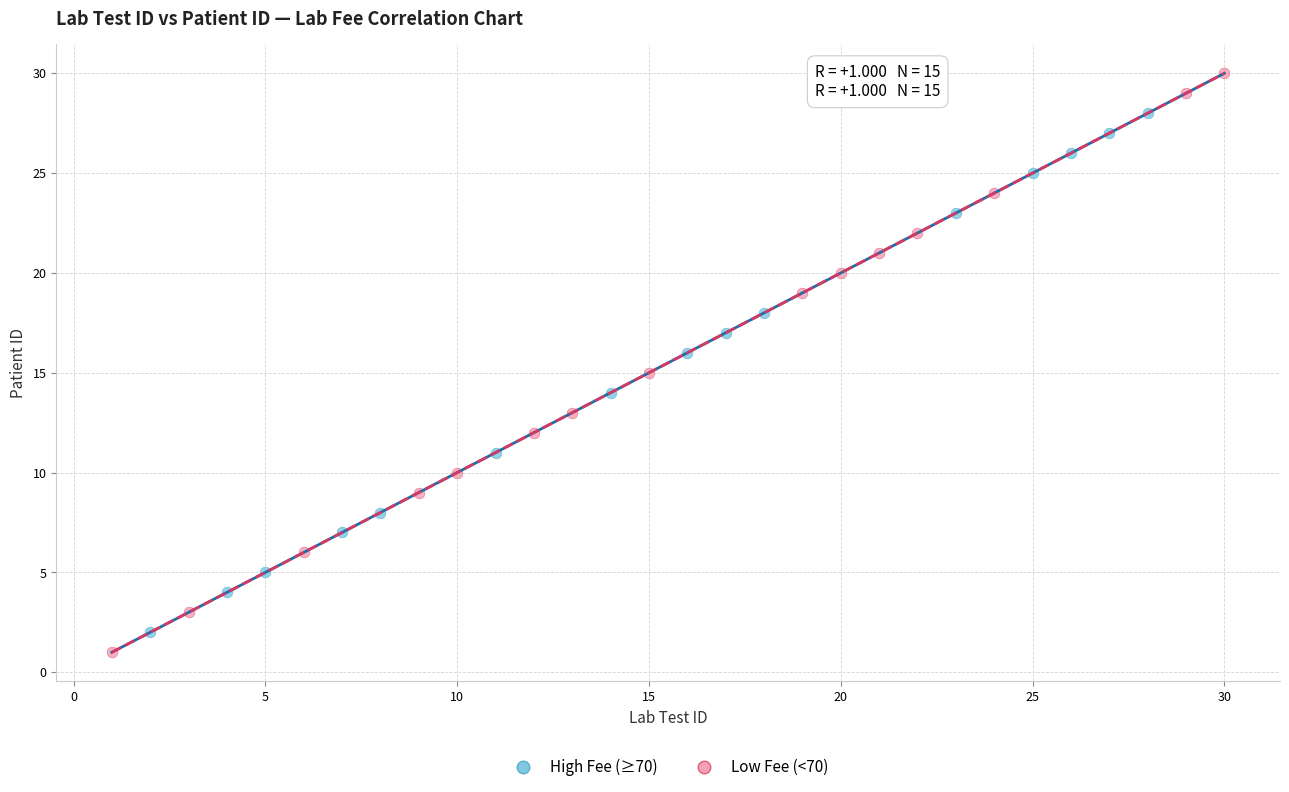

Which series reaches the maximum Y coordinate?

Low Fee (<70)